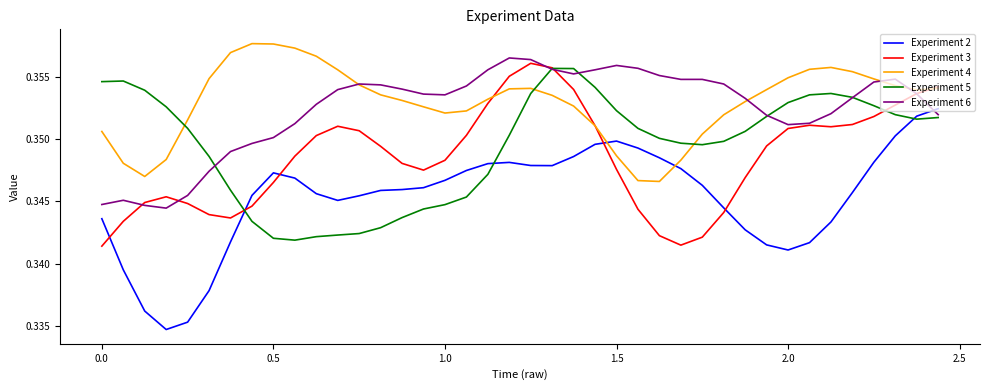

Which series has the widest spread of values?

Experiment 2